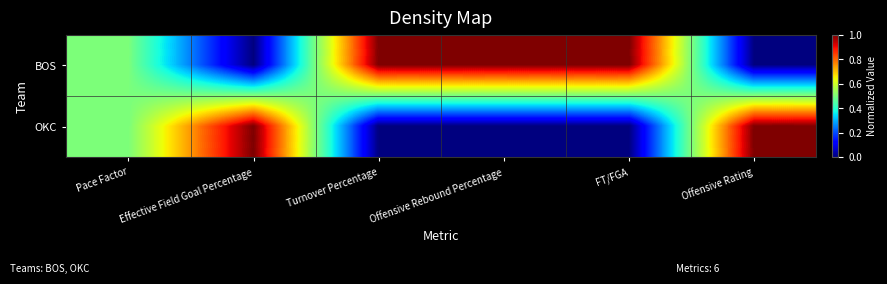

At how many categories does at least one series exceed 0?

6